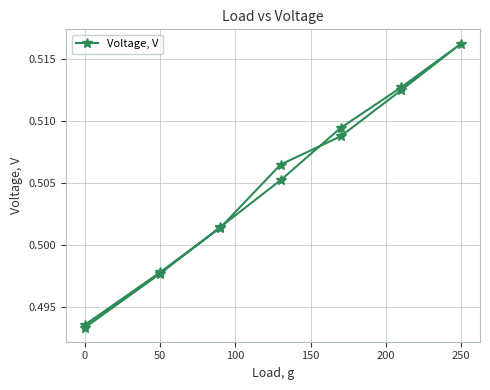

How many categories are shown in the chart?

13